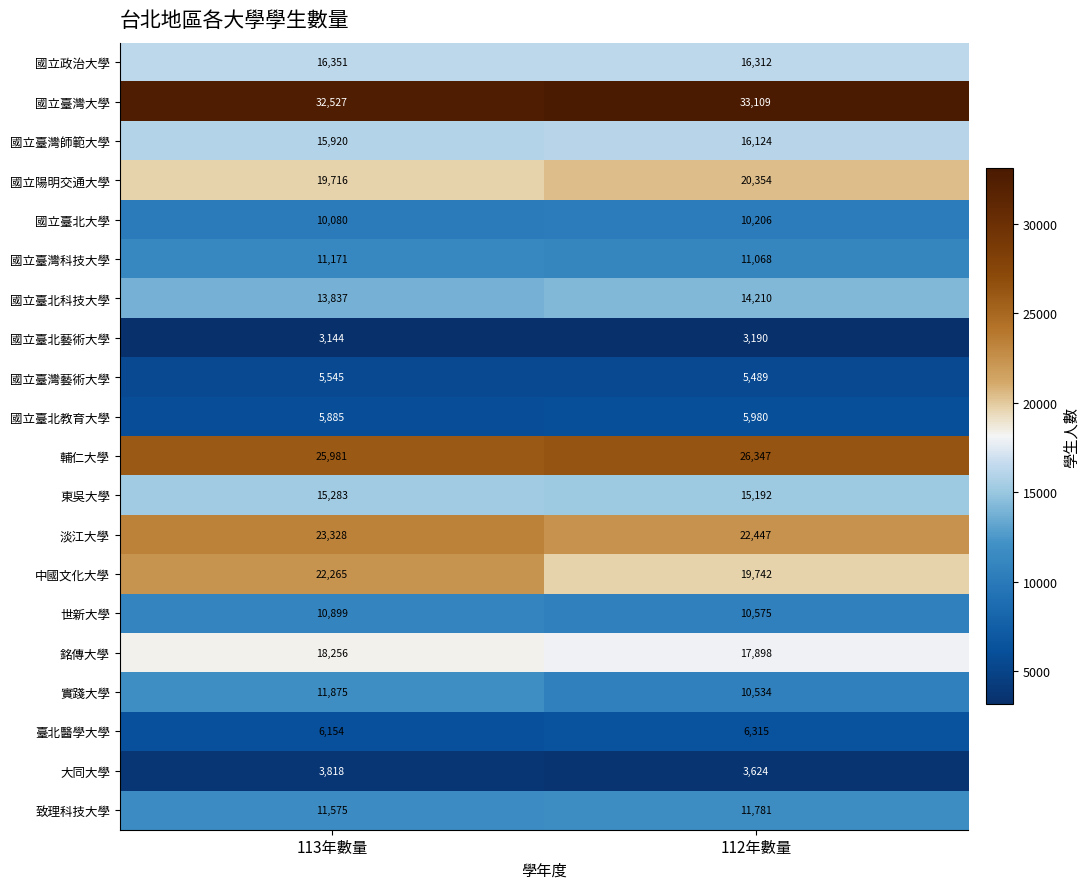

What is the total value across all series at 113年數量?

283610